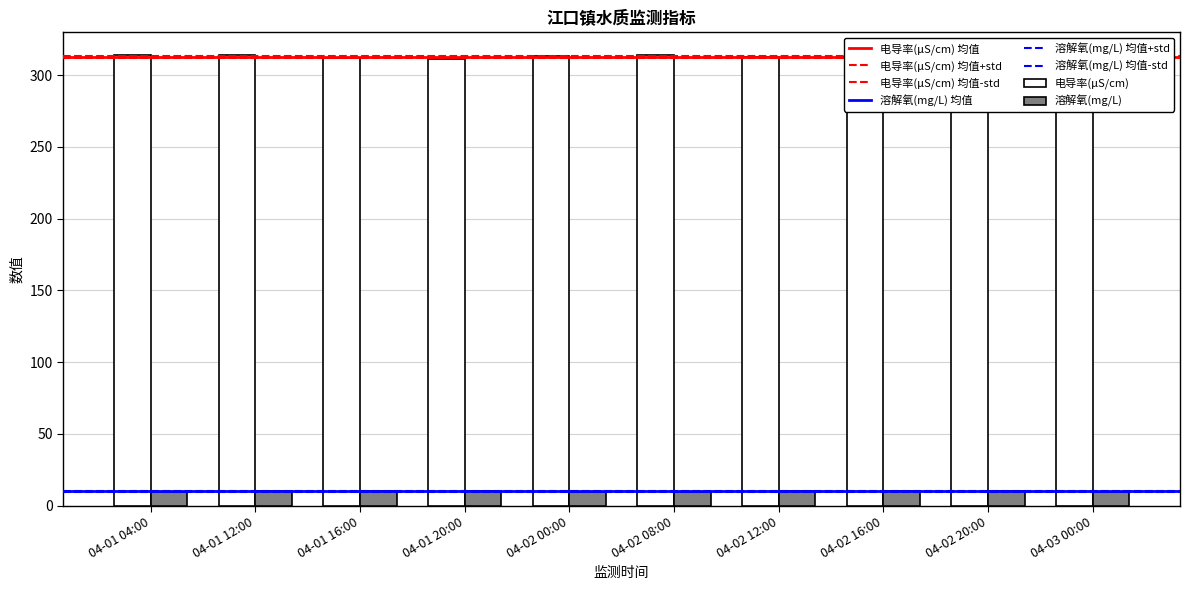

Are the bars grouped side by side (vs. stacked)?

Yes